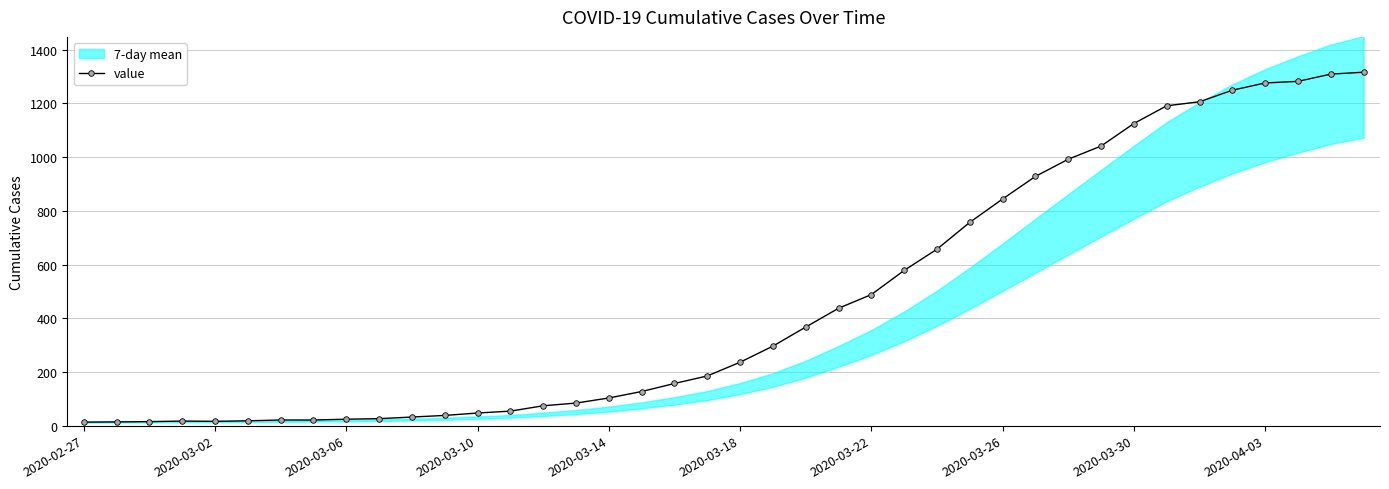

What is the difference between the second highest and minimum values?

1296